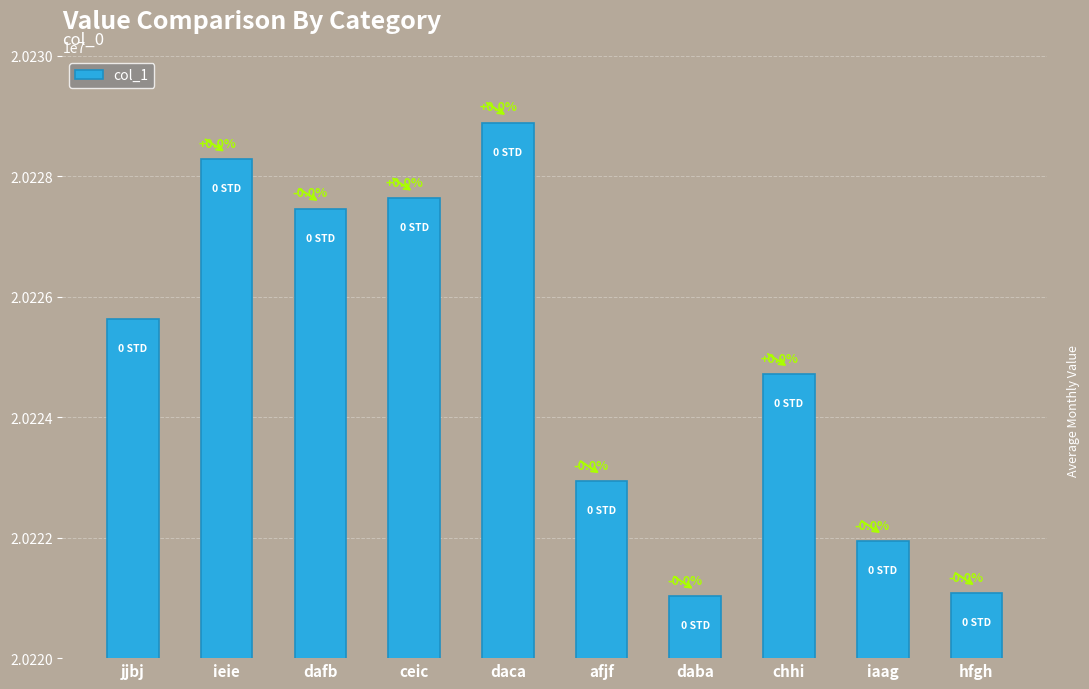

What is the difference between the values at daba and chhi?

3697